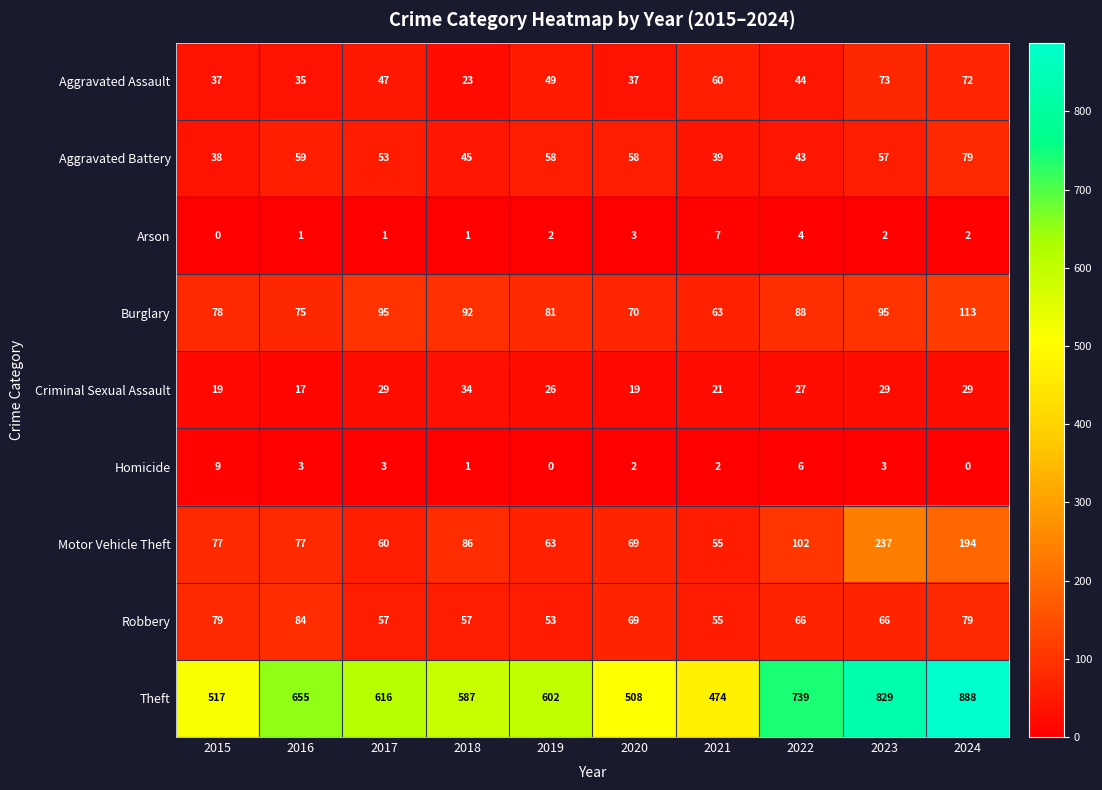

What is the greatest value displayed?

888